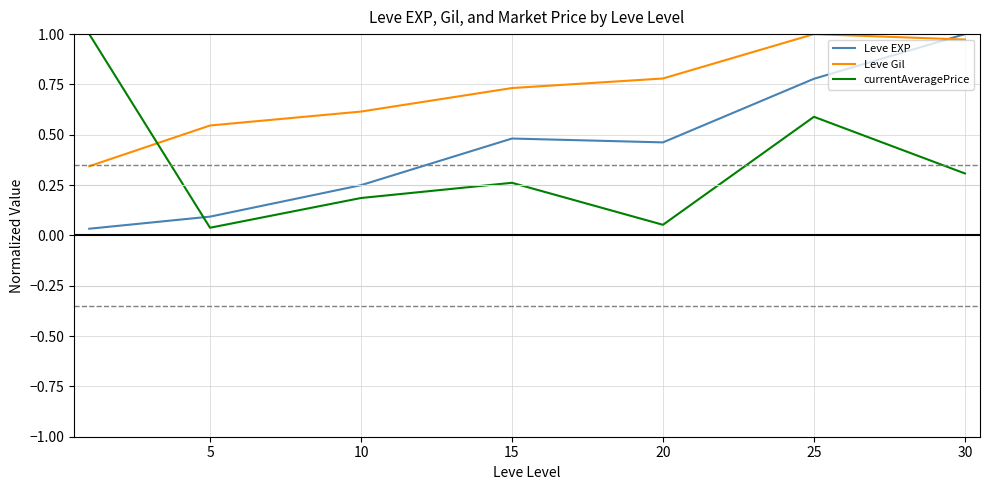

What are all the series names shown in the legend?

Leve EXP, Leve Gil, currentAveragePrice